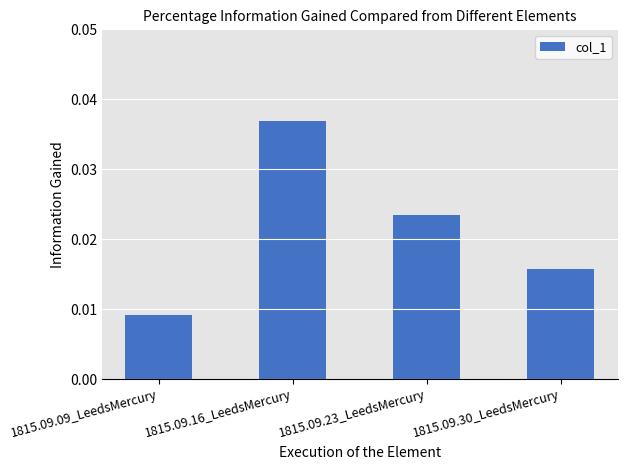

Rank the categories by value from highest to lowest.

1815.09.16_LeedsMercury, 1815.09.23_LeedsMercury, 1815.09.30_LeedsMercury, 1815.09.09_LeedsMercury